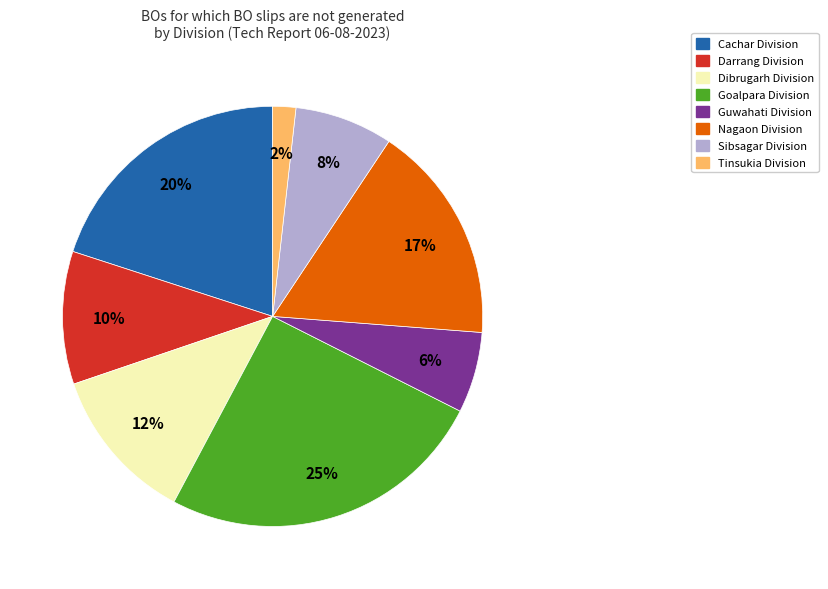

Does any single category account for the majority?

No